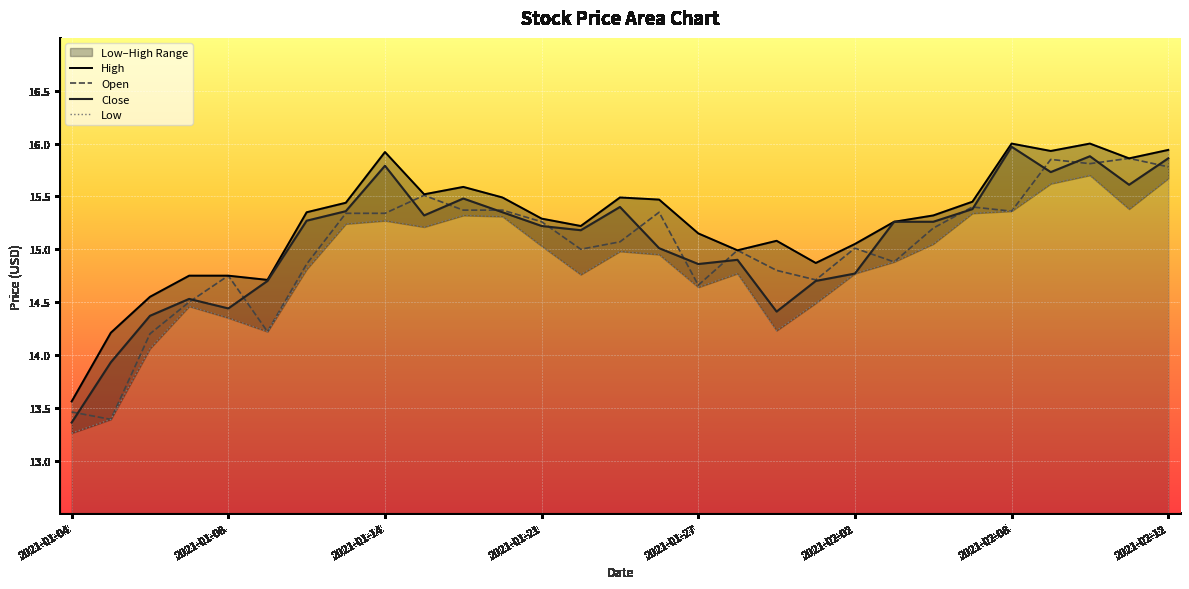

How many values in the Low series exceed 14?

27